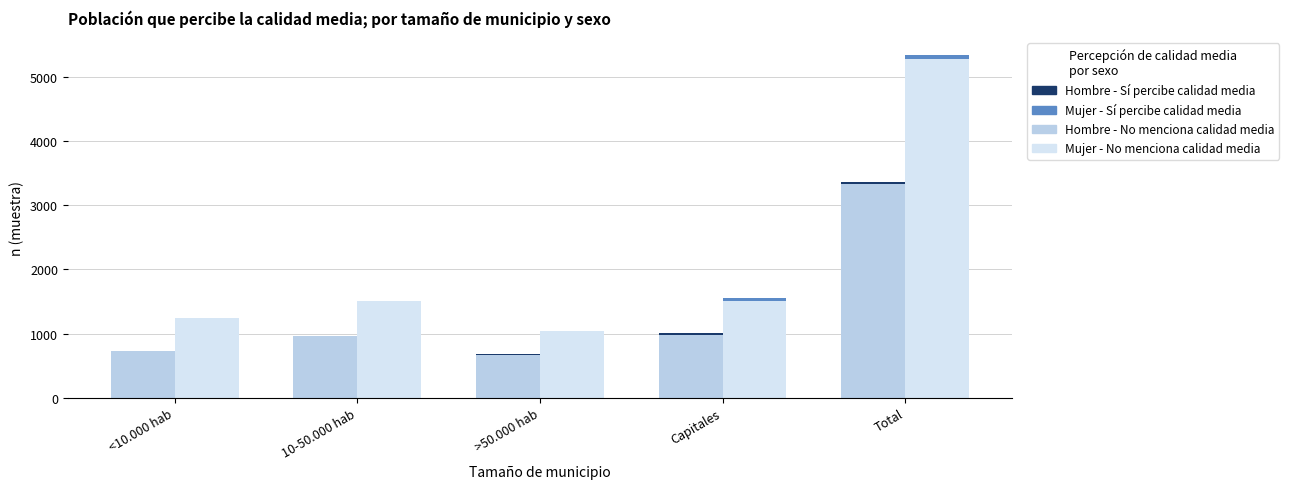

Rank the series at >50.000 hab from lowest to highest value.

Hombre - Sí percibe calidad media, Mujer - Sí percibe calidad media, Hombre - No menciona calidad media, Mujer - No menciona calidad media